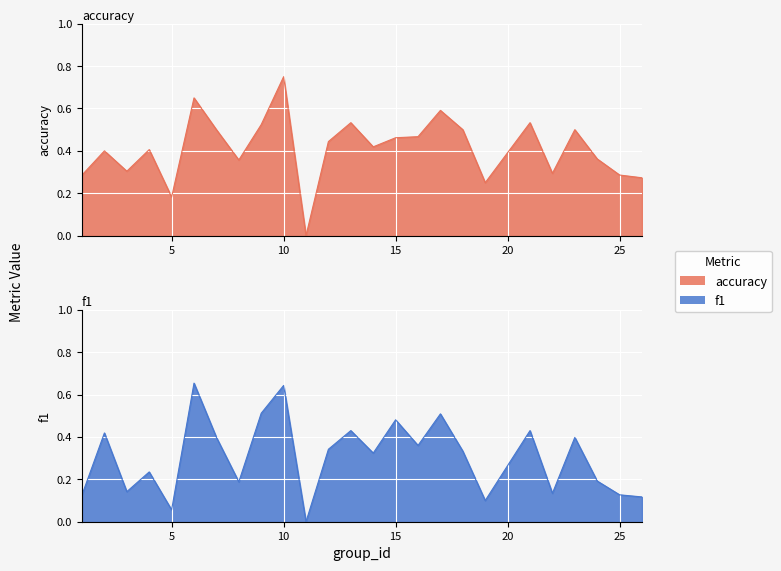

List the series in order of their overall mean, highest first.

accuracy, f1